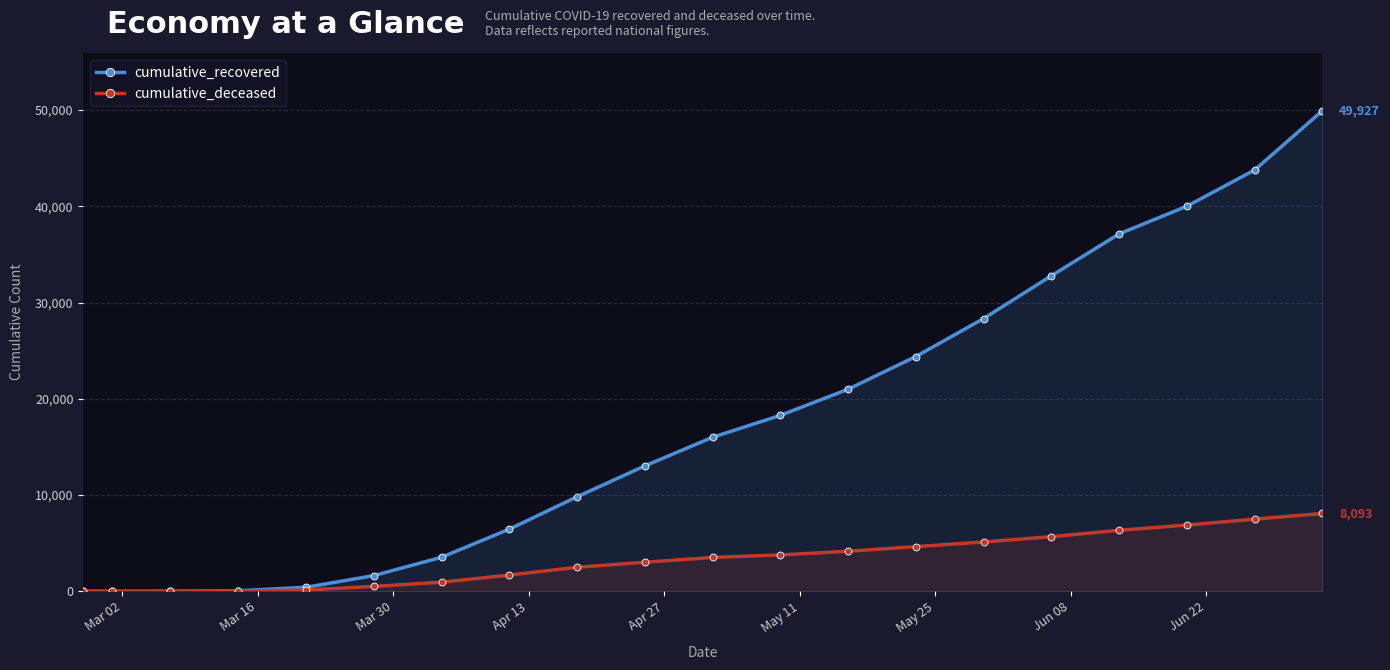

What is the lowest value of the cumulative_recovered series?

3